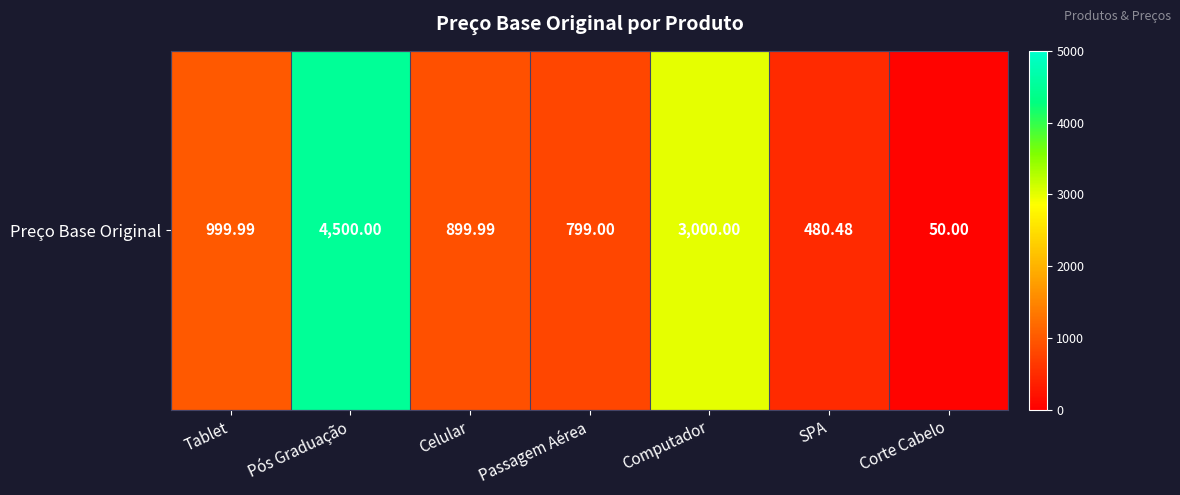

Reading left to right, list all the values displayed in this chart.

Tablet=1000.0	Pós Graduação=4500.0	Celular=900.0	Passagem Aérea=799.0	Computador=3000.0	SPA=480.5	Corte Cabelo=50.0